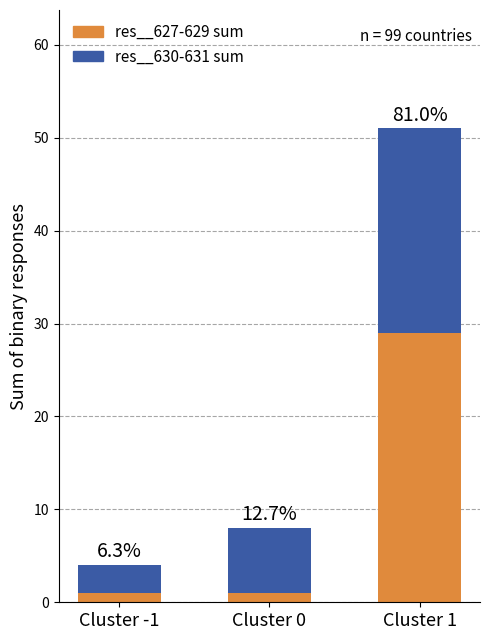

What are all the series names shown in the legend?

res__627-629 sum, res__630-631 sum